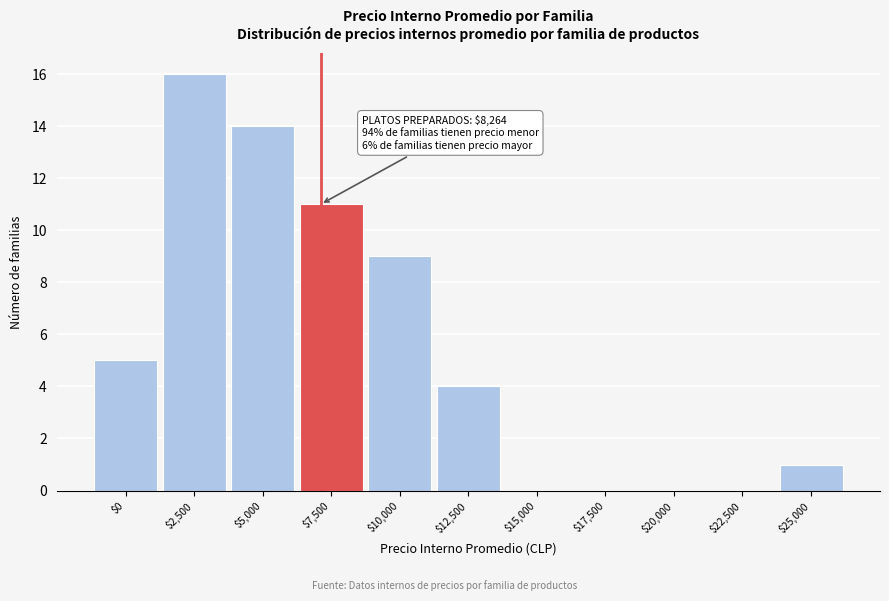

The value at $0 is 3. True or false?

False